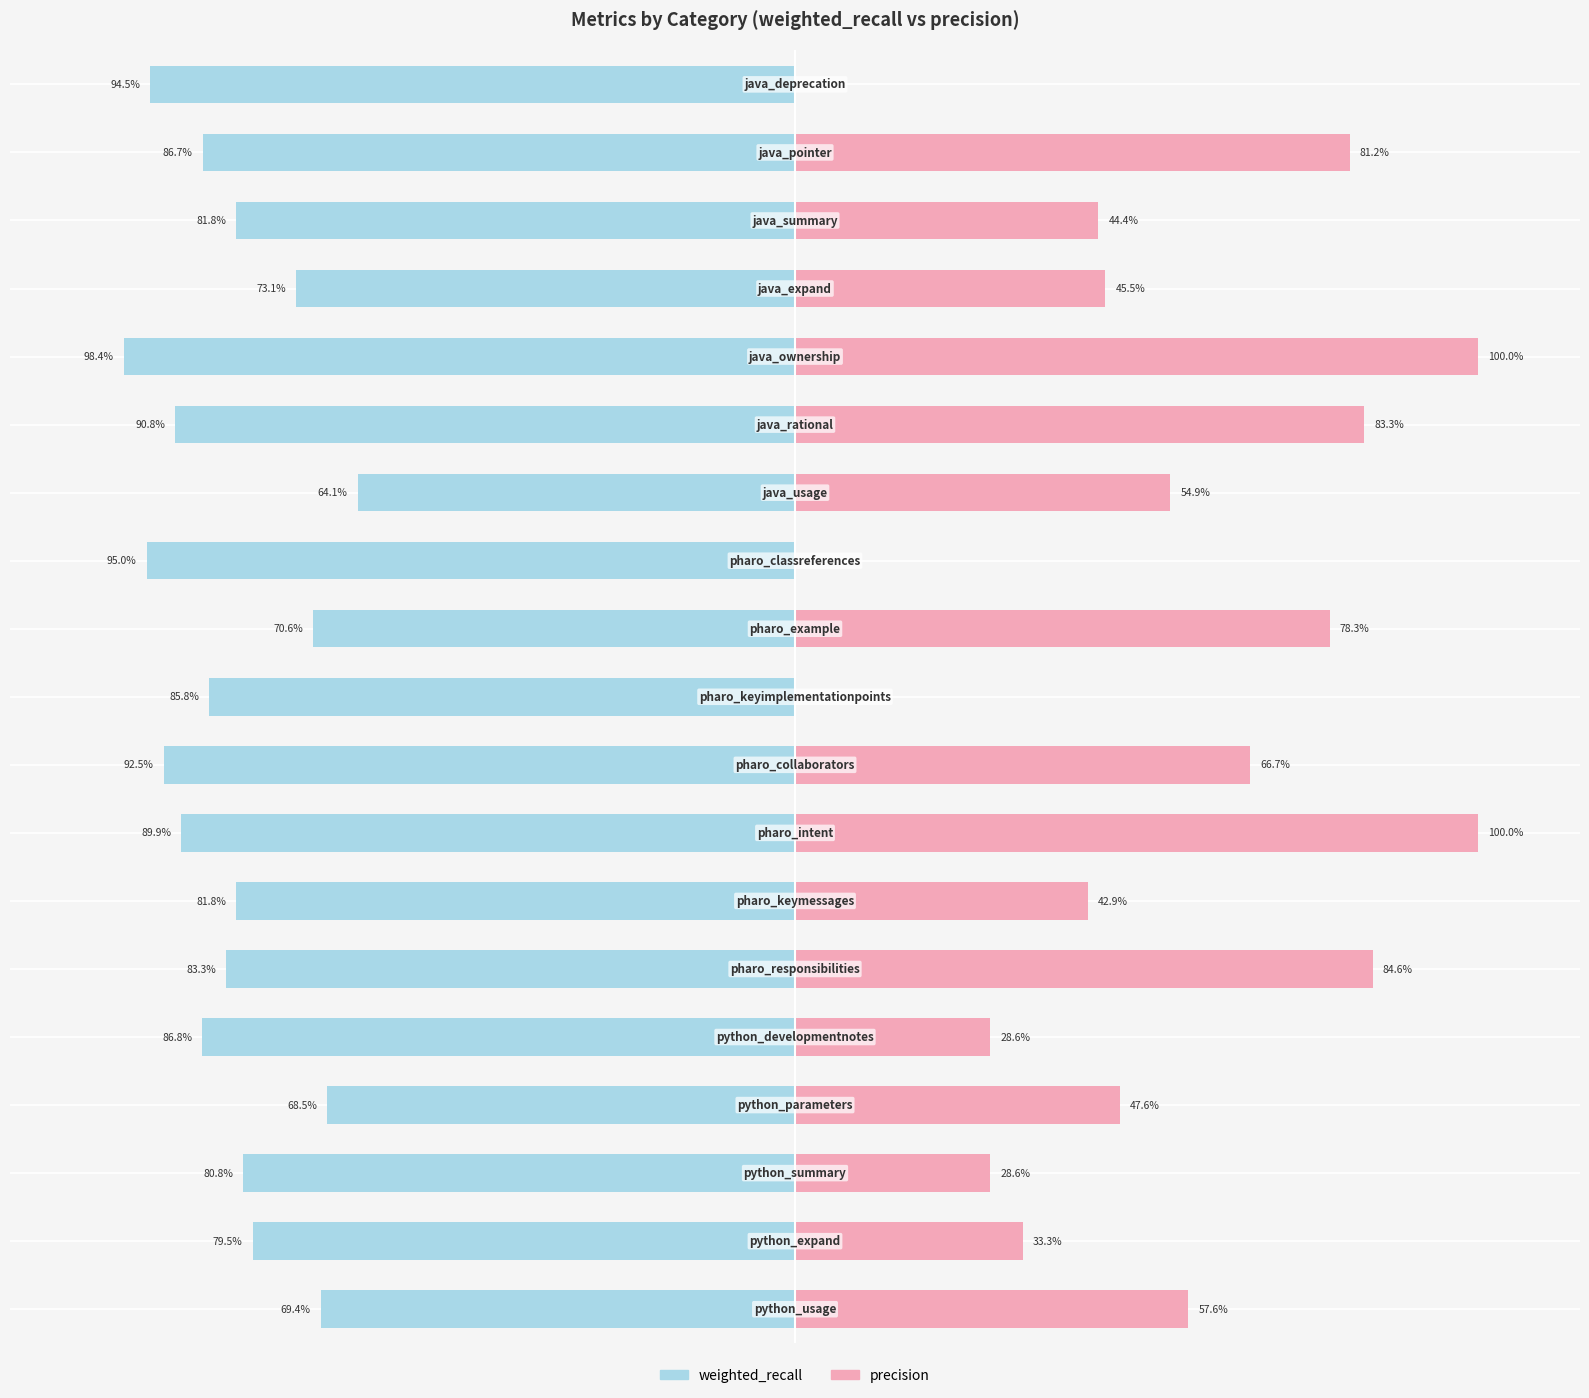

How many positive values does the precision series have?

16